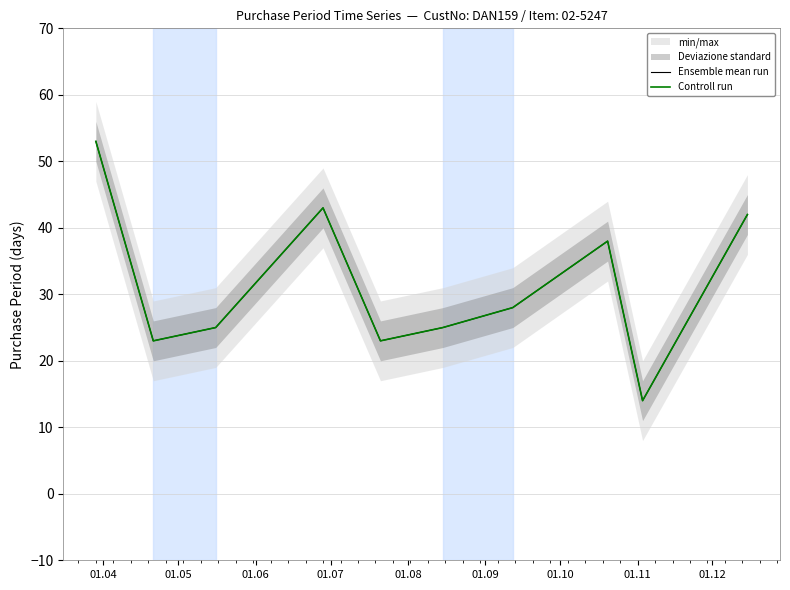

Is it true that Ensemble mean run equals 38 at 01.10?

False